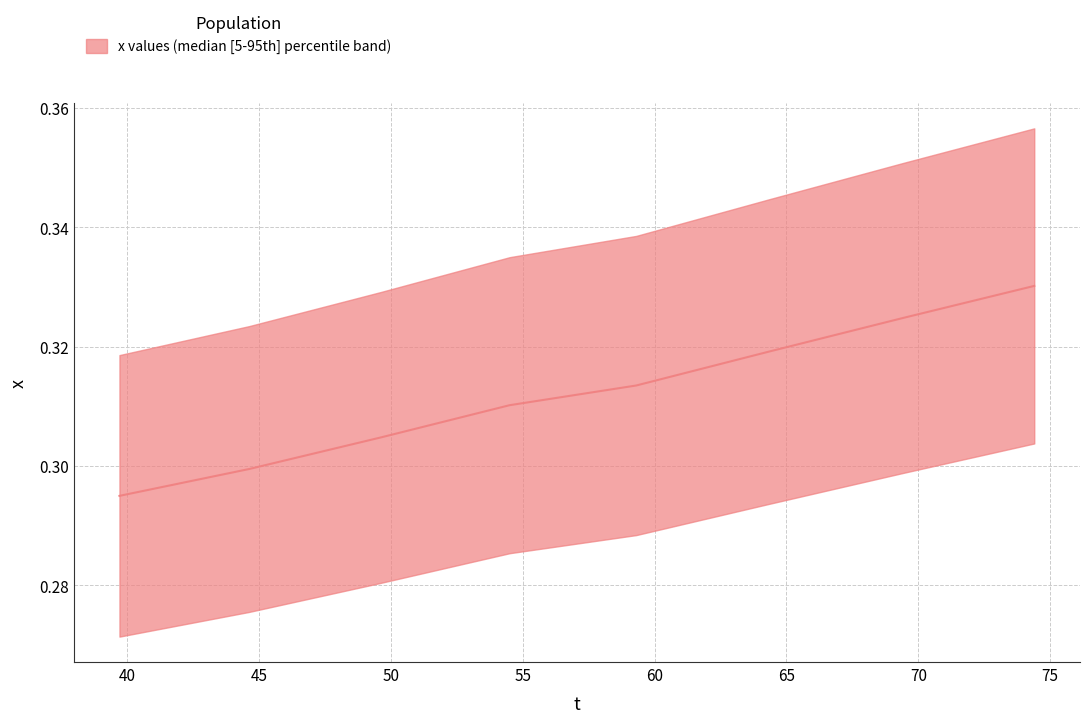

True or false: the data has more than 0 interior local peaks.

False